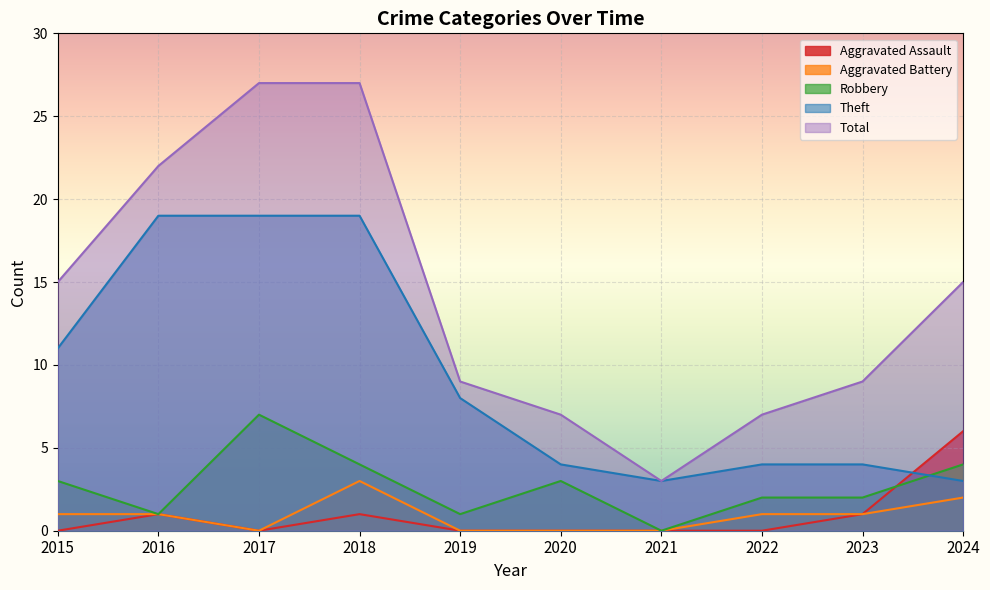

True or false: Aggravated Battery has more than 2 interior local peaks.

False